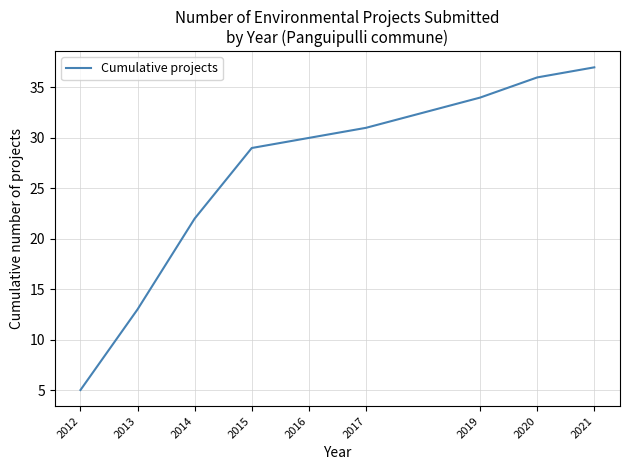

What is the maximum value shown in the chart?

37